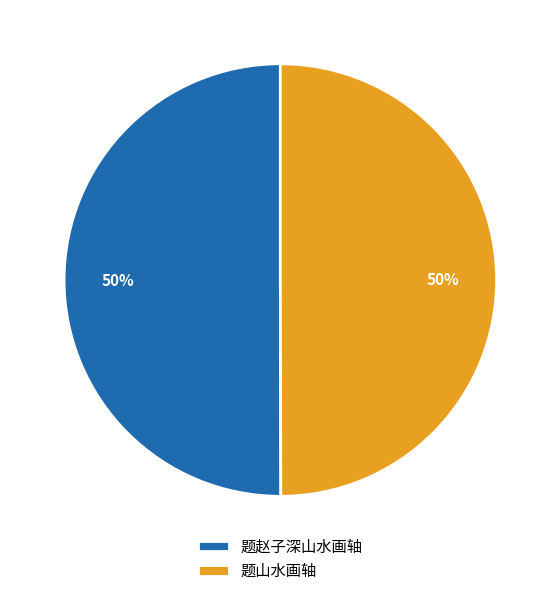

Is the sum of 题赵子深山水画轴 and 题山水画轴 greater than half?

Yes